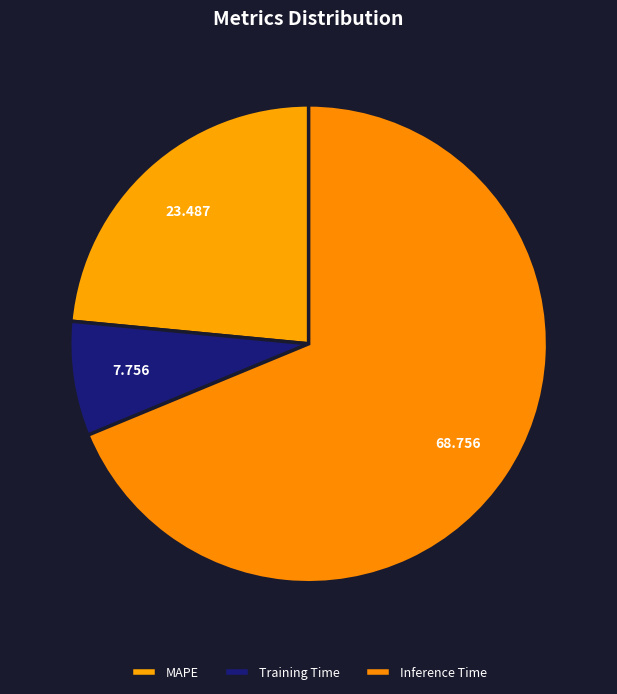

Count the number of slices in the pie.

3